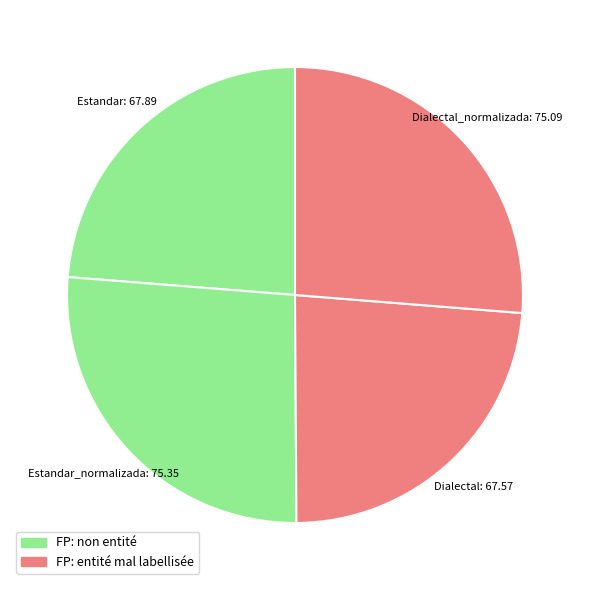

To the nearest percent, what is the difference between the largest and smallest slice percentages?

3%